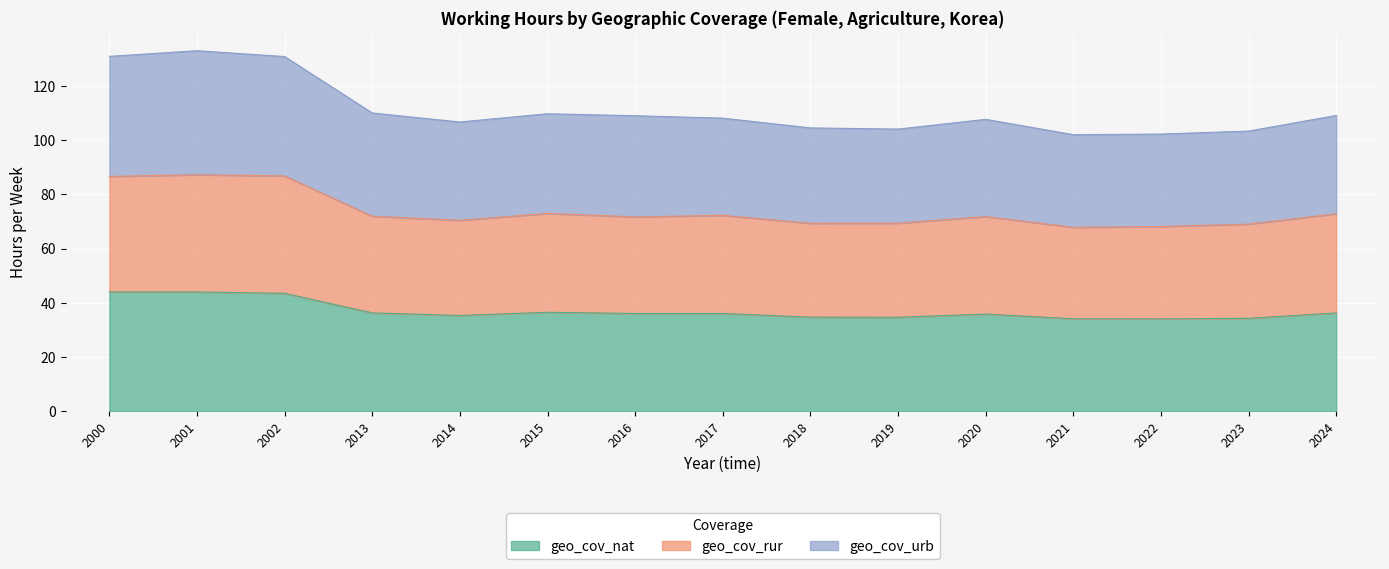

Which series has the largest total across all categories?

geo_cov_urb